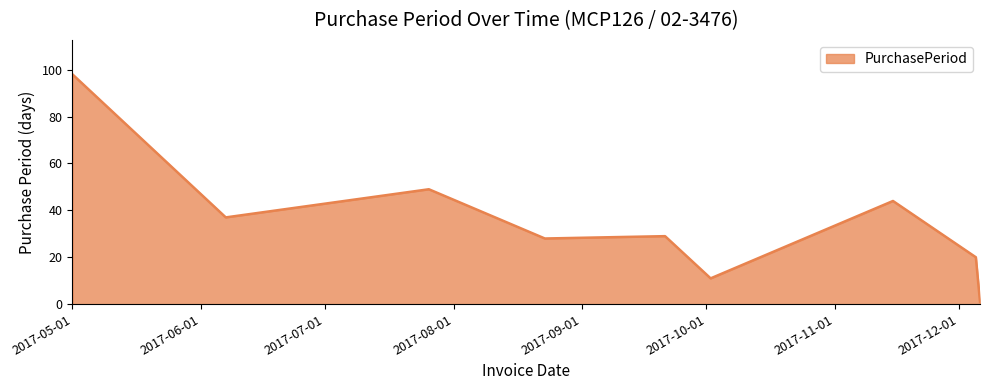

What is the difference between the maximum and minimum values?

97